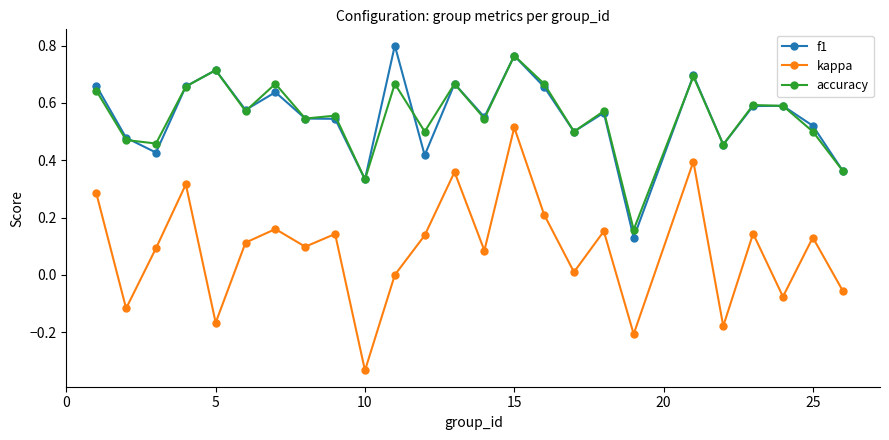

Which series has the widest spread of values?

kappa